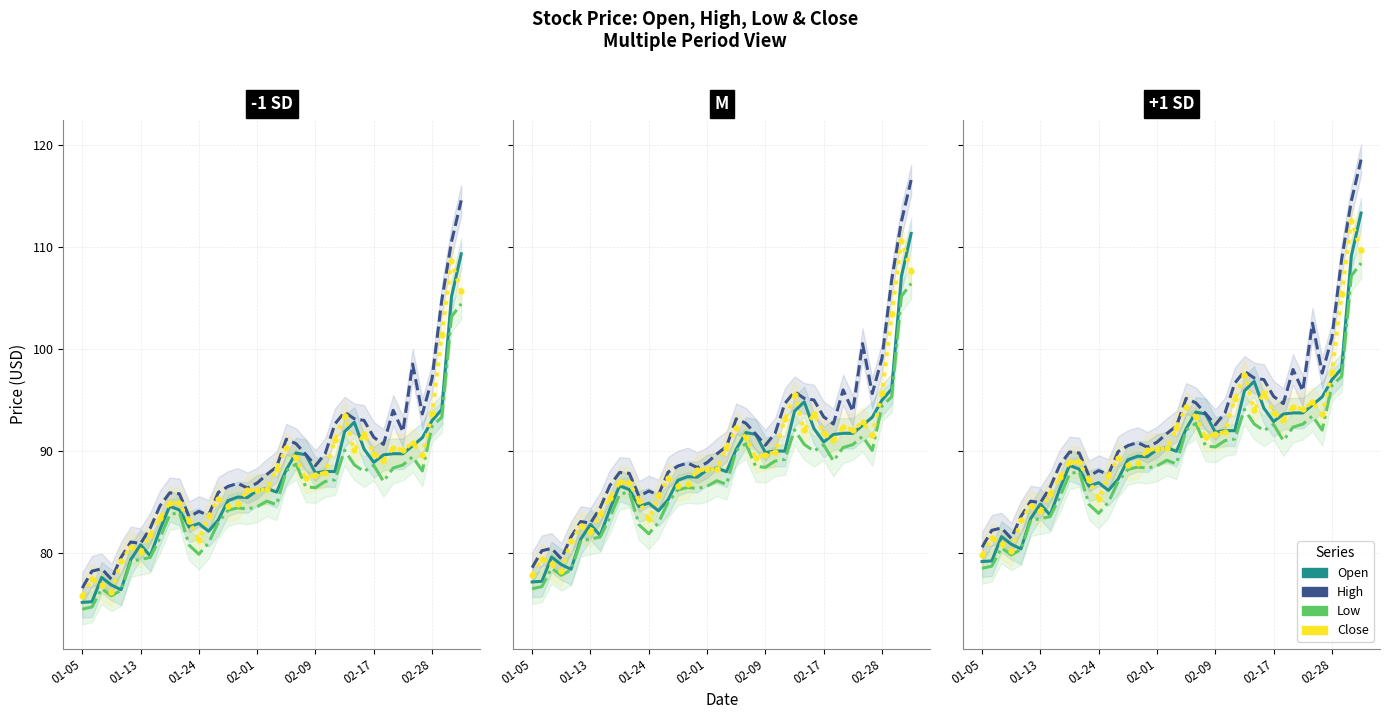

Rank the series by their average value, from highest to lowest.

High, Close, Open, Low